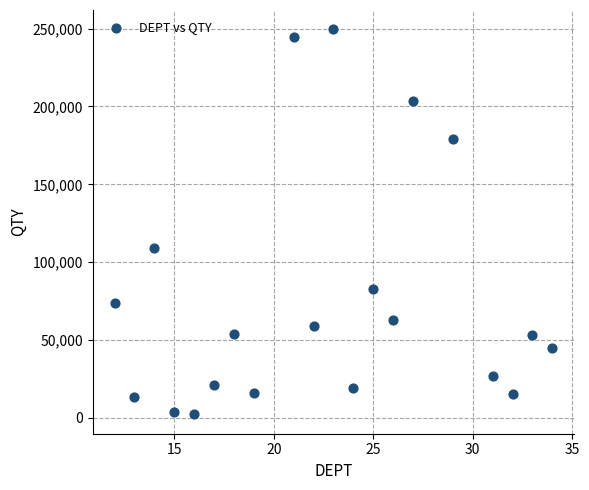

What is the range of X values (max minus min)?

22